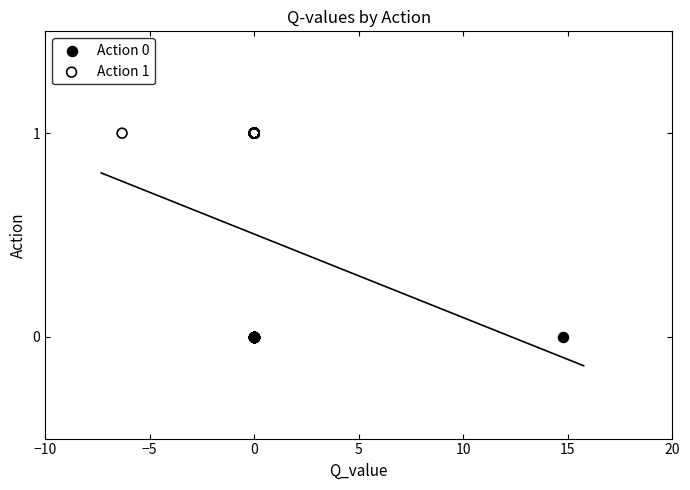

Which series contains the highest Y value?

Action 1